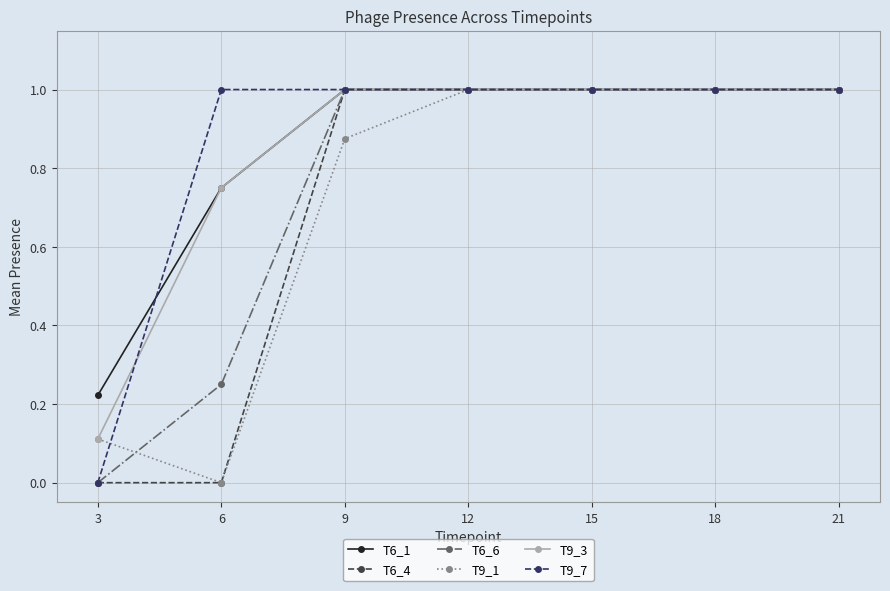

Is the value of T9_7 at 6 greater than the value of T9_1 at 9?

Yes